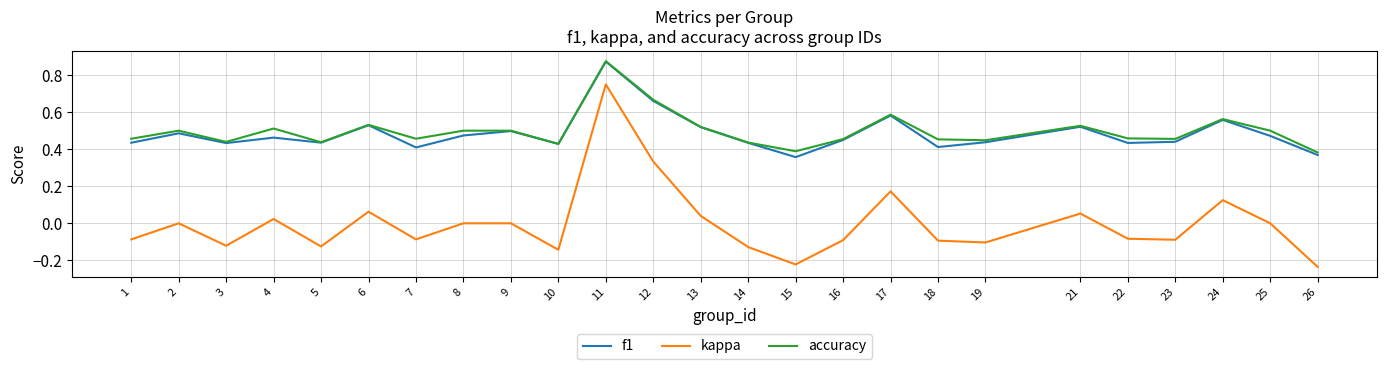

At which label does f1 reach its peak?

11